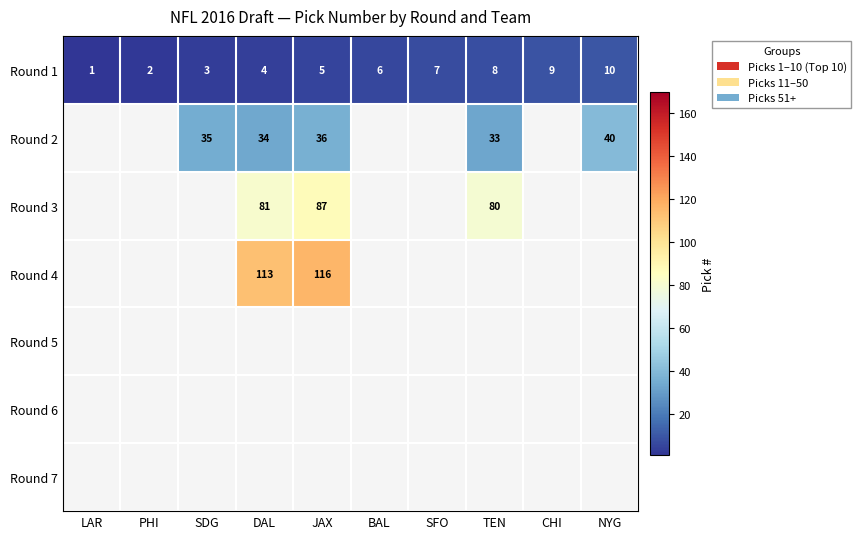

What is the minimum value shown in the chart?

1.0